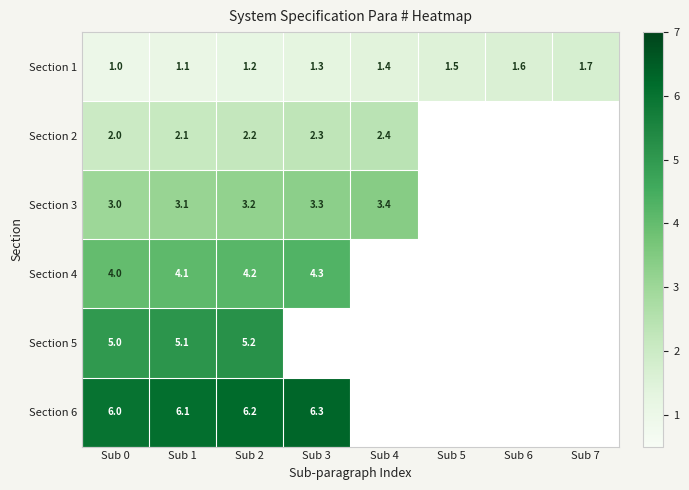

Which has a higher value, Sub 7 or Sub 5?

Sub 7